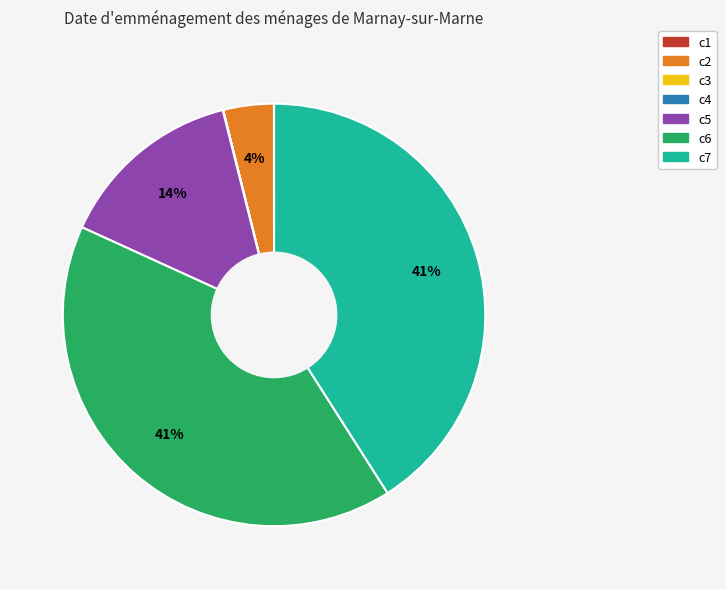

Combined, do c5 and c2 account for over 50%?

No